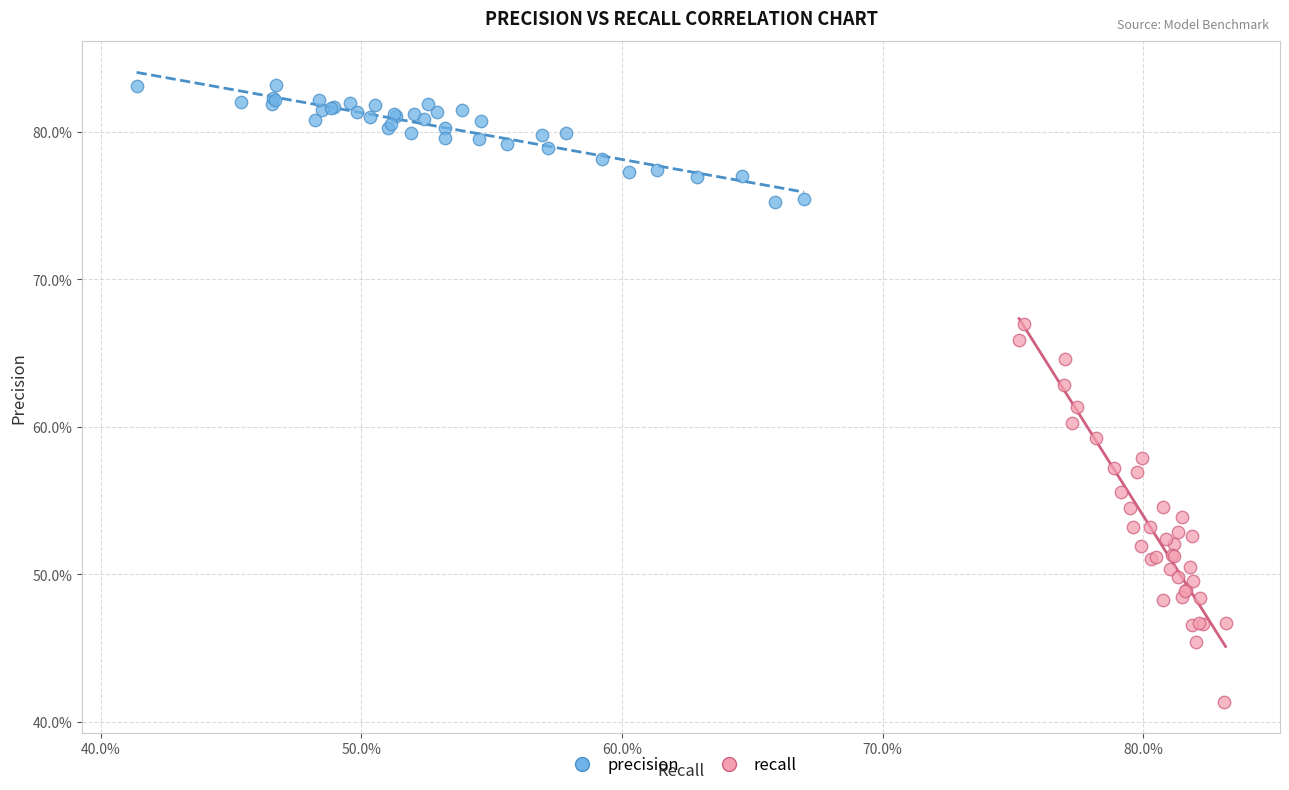

Which series has the largest Y range (max minus min)?

recall